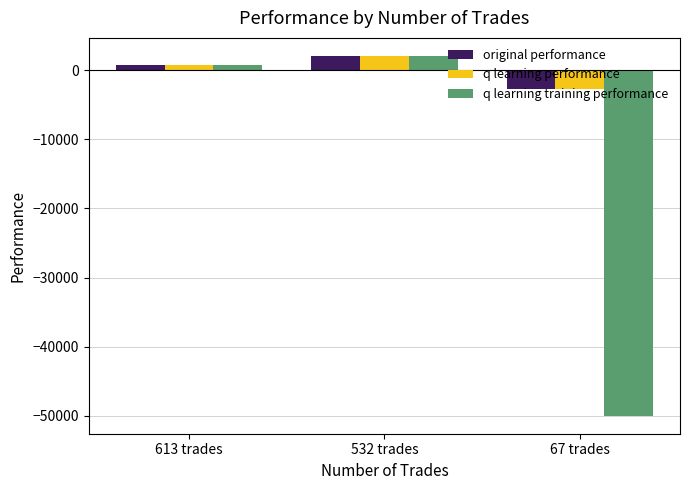

How many data points does each series have?

3